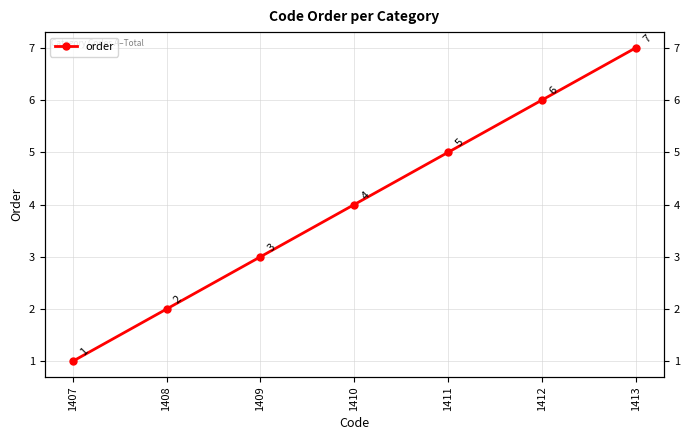

Is this an area chart (filled region under the line)?

No